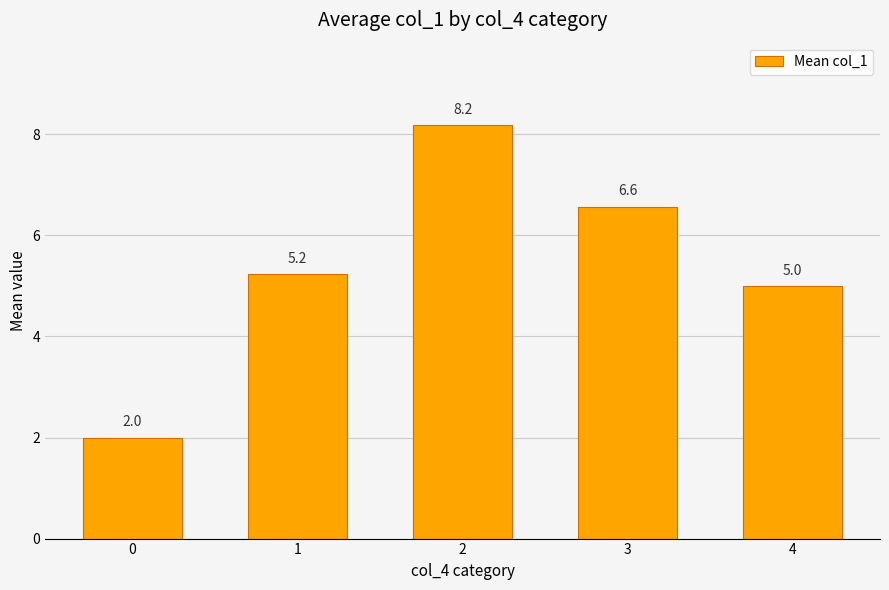

What is the difference between the maximum and minimum values?

6.2